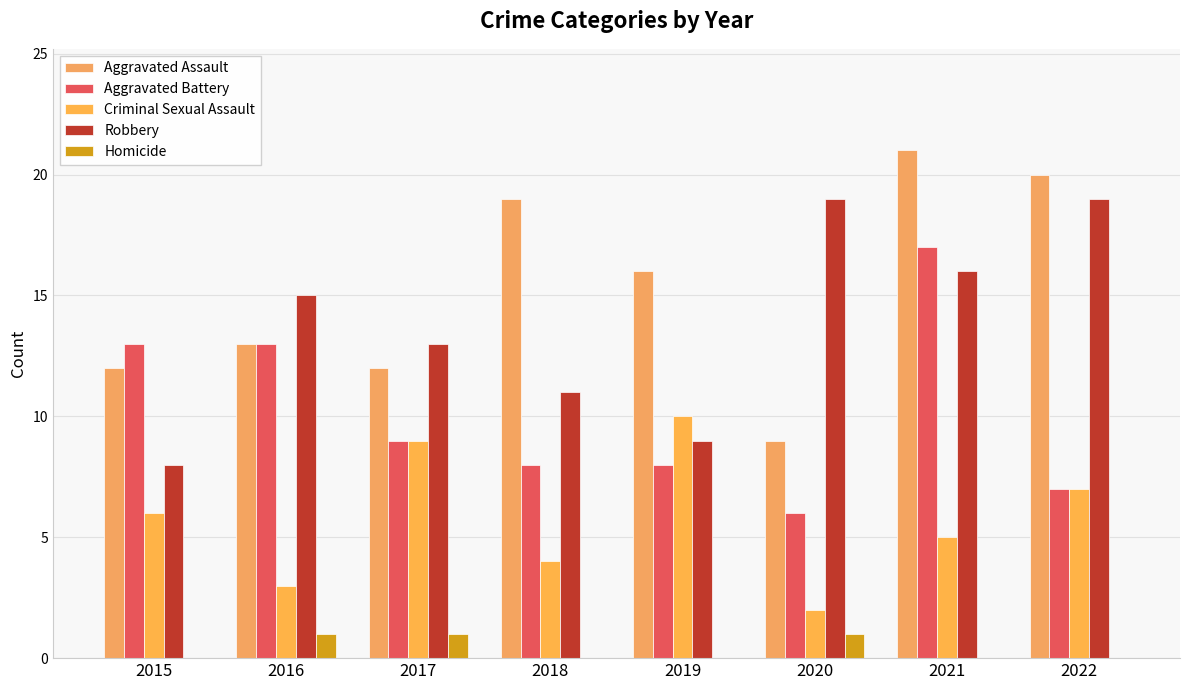

What is the maximum value for Aggravated Assault?

21